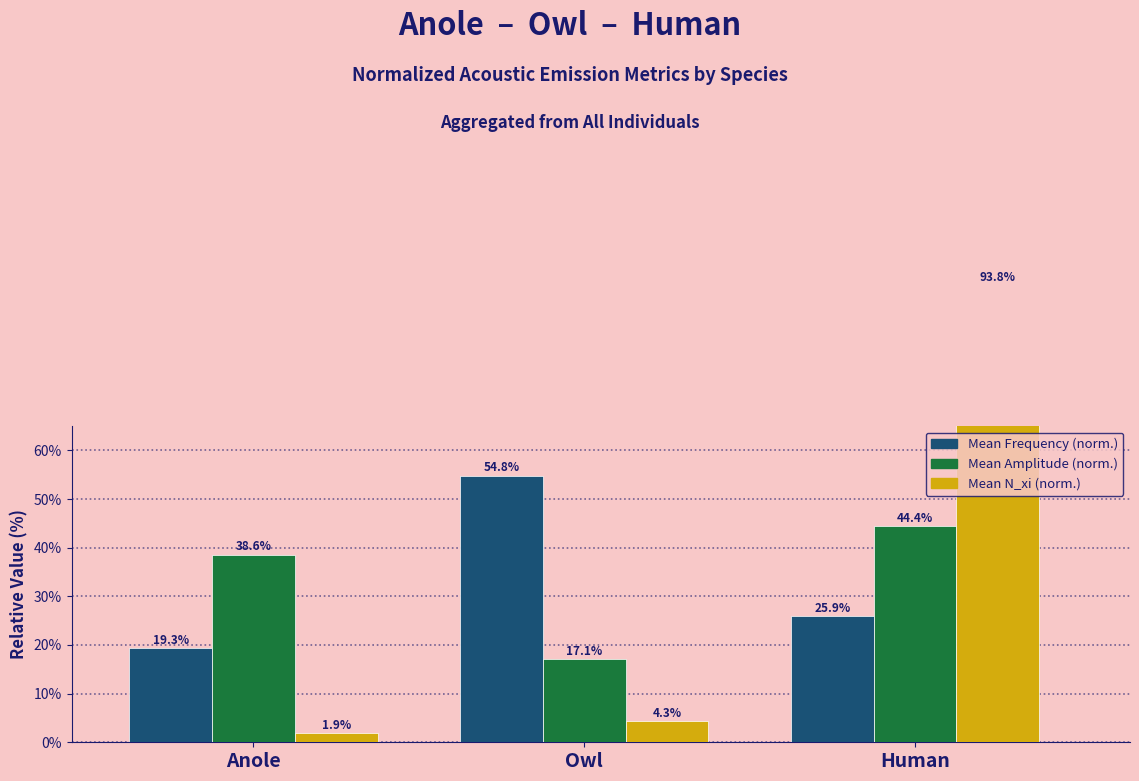

Which has a higher value, Anole or Owl?

Owl